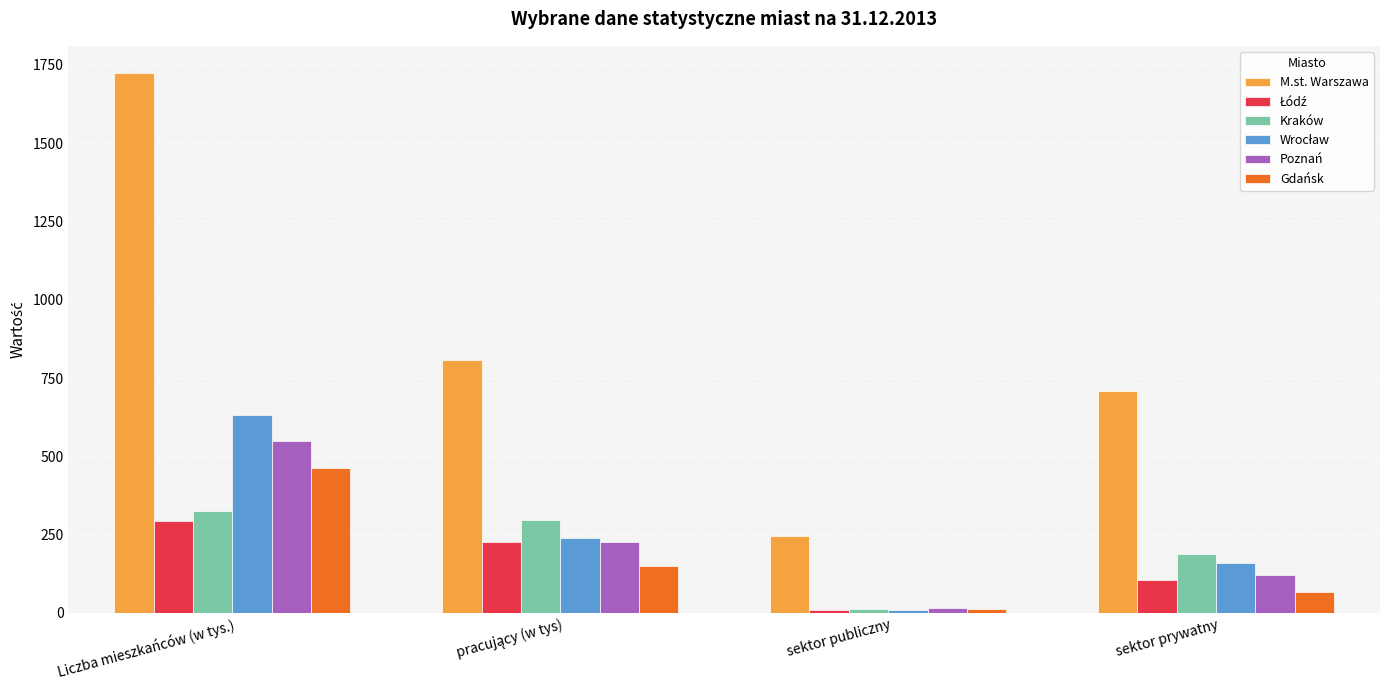

Which series has the widest spread of values?

M.st. Warszawa